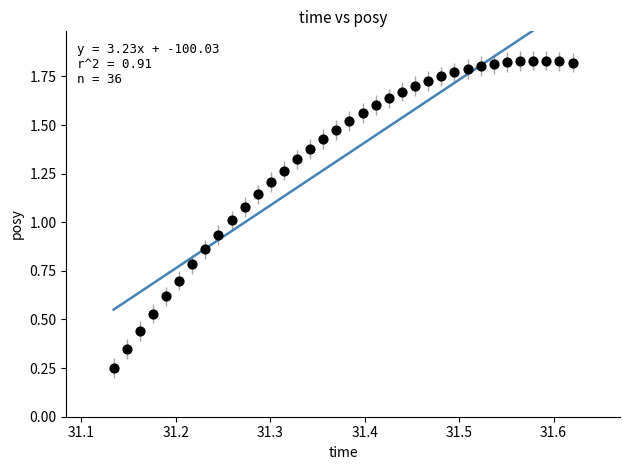

How many points are shown in the scatter plot?

36